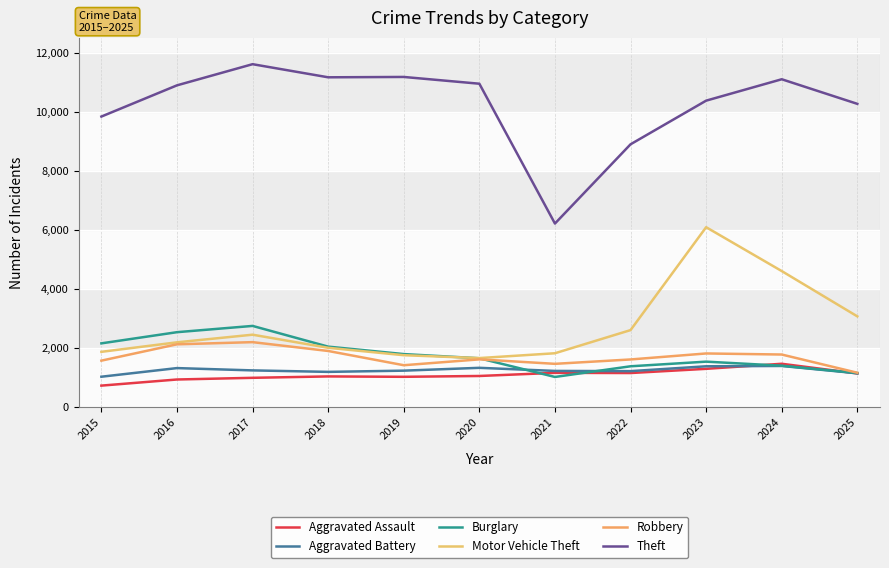

How many lines are shown in the chart?

6